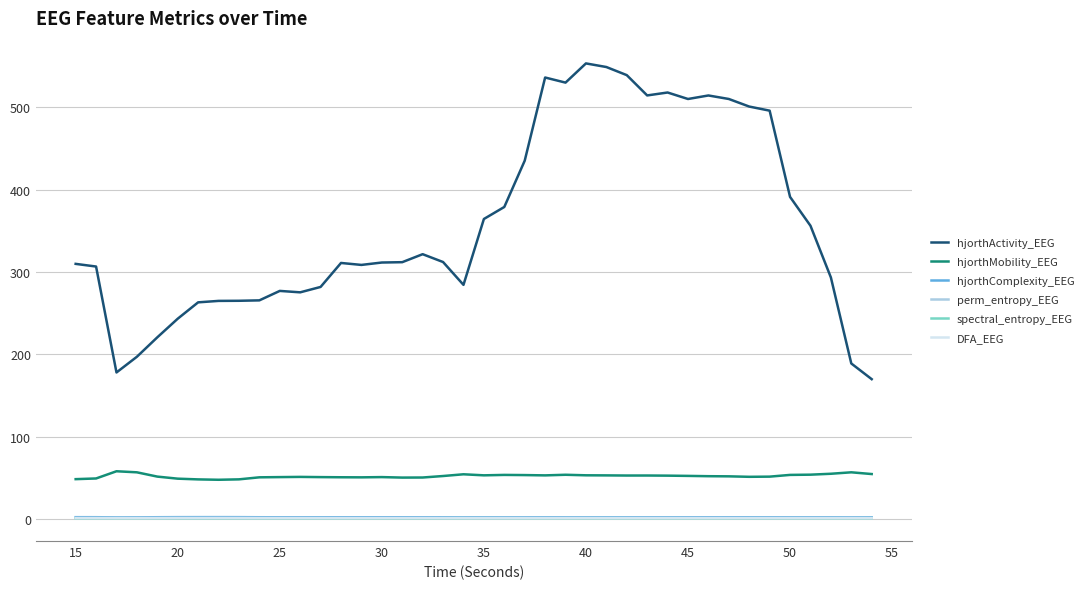

What is the maximum value shown in the chart?

553.2